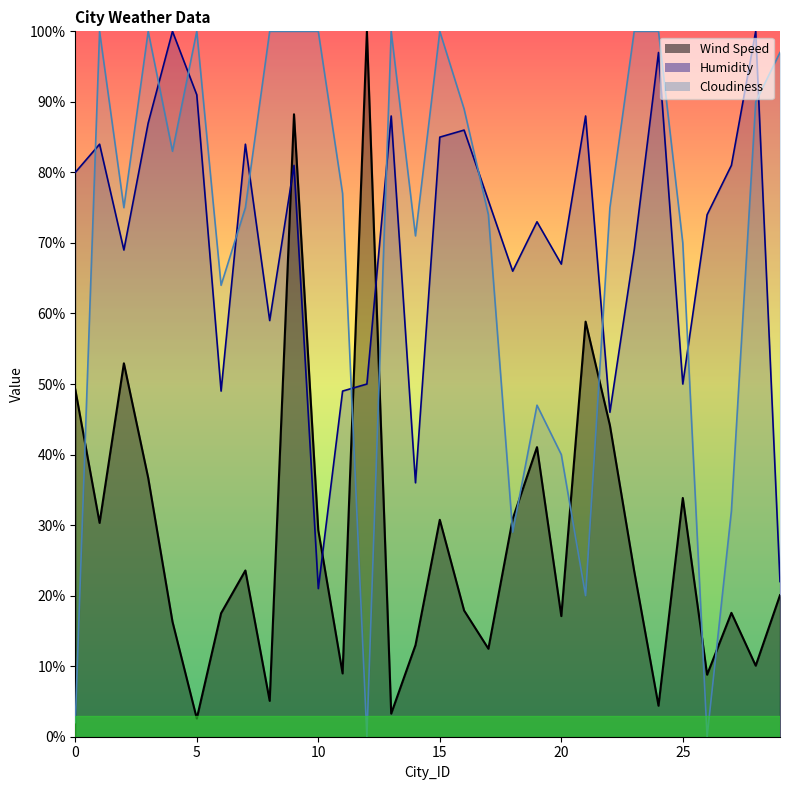

Reading left to right, list all the values displayed in this chart.

Wind Speed: 49.2	30.3	52.9	36.7	16.3	2.6	17.5	23.6	5.1	88.2	29.3	9.0	100.0	3.3	13.0	30.8	17.9	12.5	30.9	41.1	17.1	58.8	44.1	23.5	4.4	33.8	8.8	17.6	10.1	20.1
Humidity: 80.0	84.0	69.0	87.0	100.0	91.0	49.0	84.0	59.0	81.0	21.0	49.0	50.0	88.0	36.0	85.0	86.0	76.0	66.0	73.0	67.0	88.0	46.0	69.0	97.0	50.0	74.0	81.0	100.0	22.0
Cloudiness: 2.0	100.0	75.0	100.0	83.0	100.0	64.0	75.0	100.0	100.0	100.0	77.0	0.0	100.0	71.0	100.0	89.0	74.0	29.0	47.0	40.0	20.0	75.0	100.0	100.0	70.0	0.0	32.0	90.0	97.0